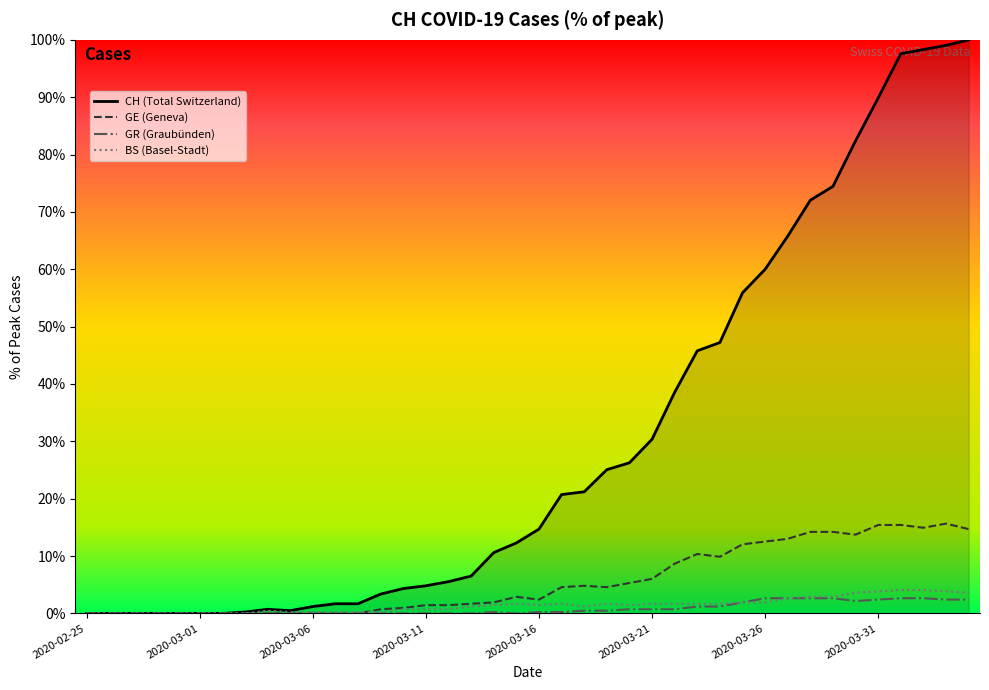

Which series has the widest spread of values?

CH (Total Switzerland)